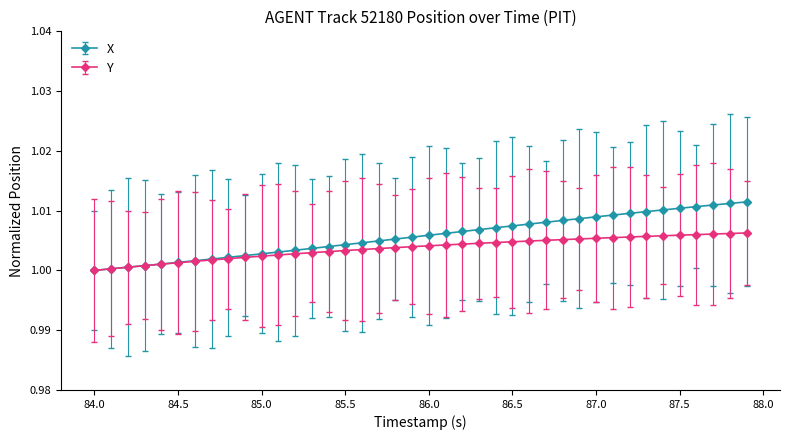

Rank the series by their maximum value, from highest to lowest.

X, Y